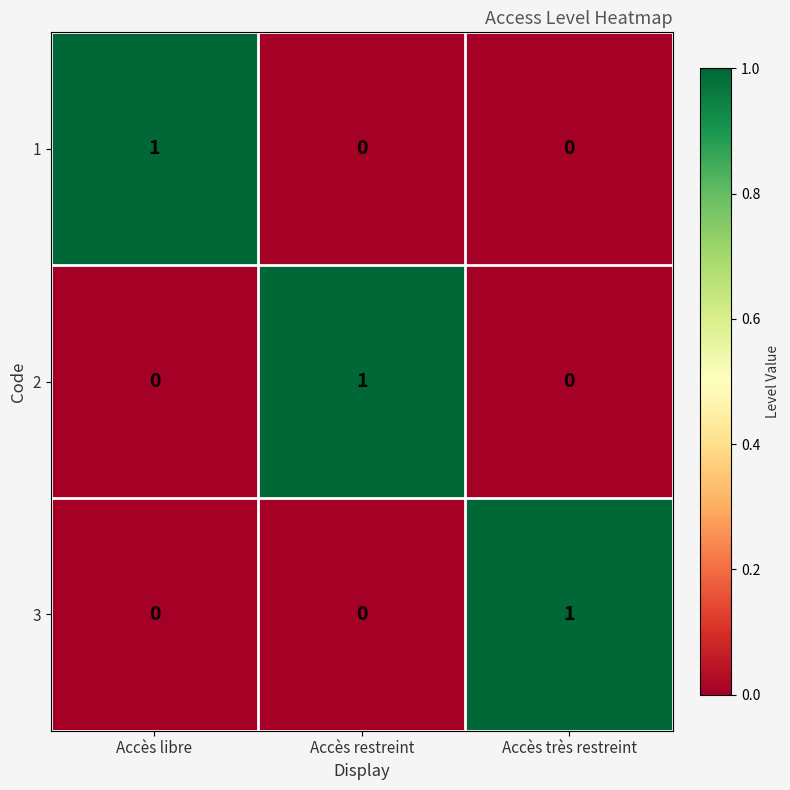

Is the value of 1 at Accès restreint greater than the value of 2 at Accès restreint?

No